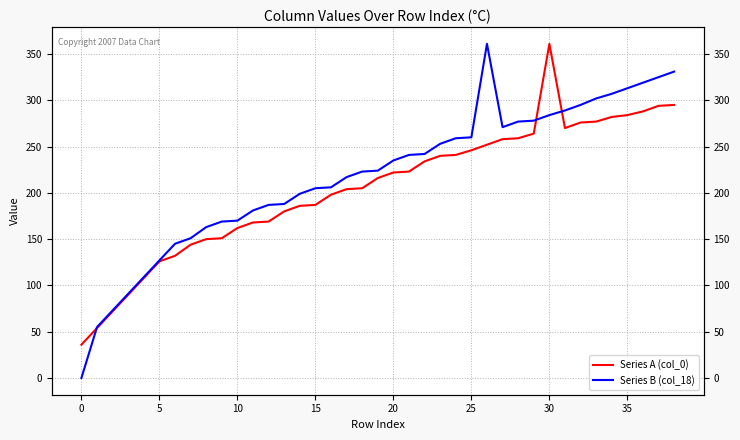

At which label is Series B (col_18) closest to 180?

11